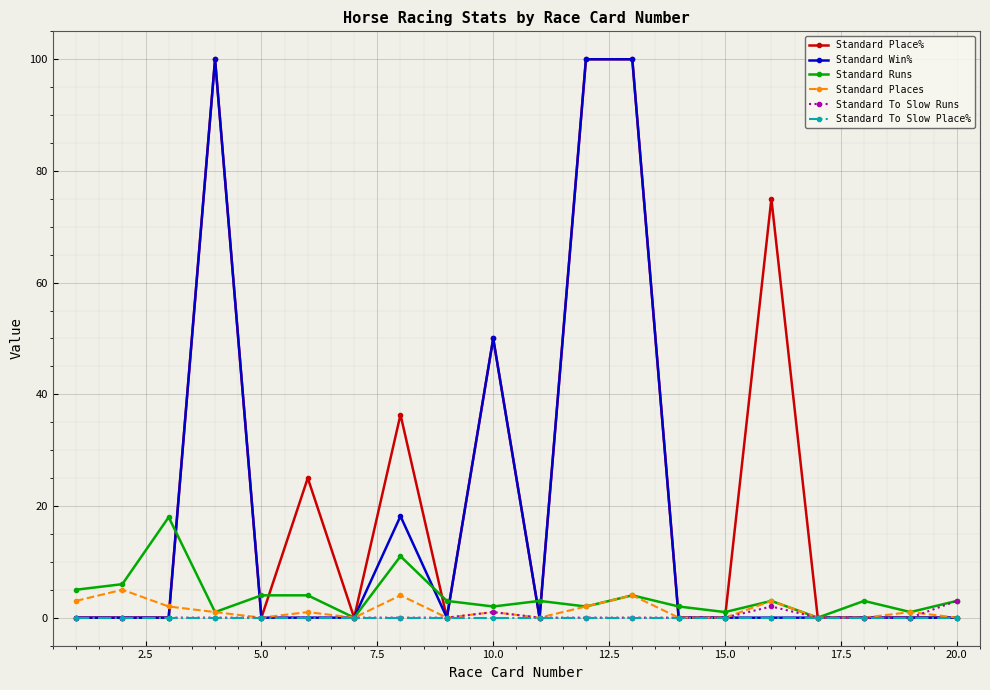

What are all the series names shown in the legend?

Standard Place%, Standard Win%, Standard Runs, Standard Places, Standard To Slow Runs, Standard To Slow Place%